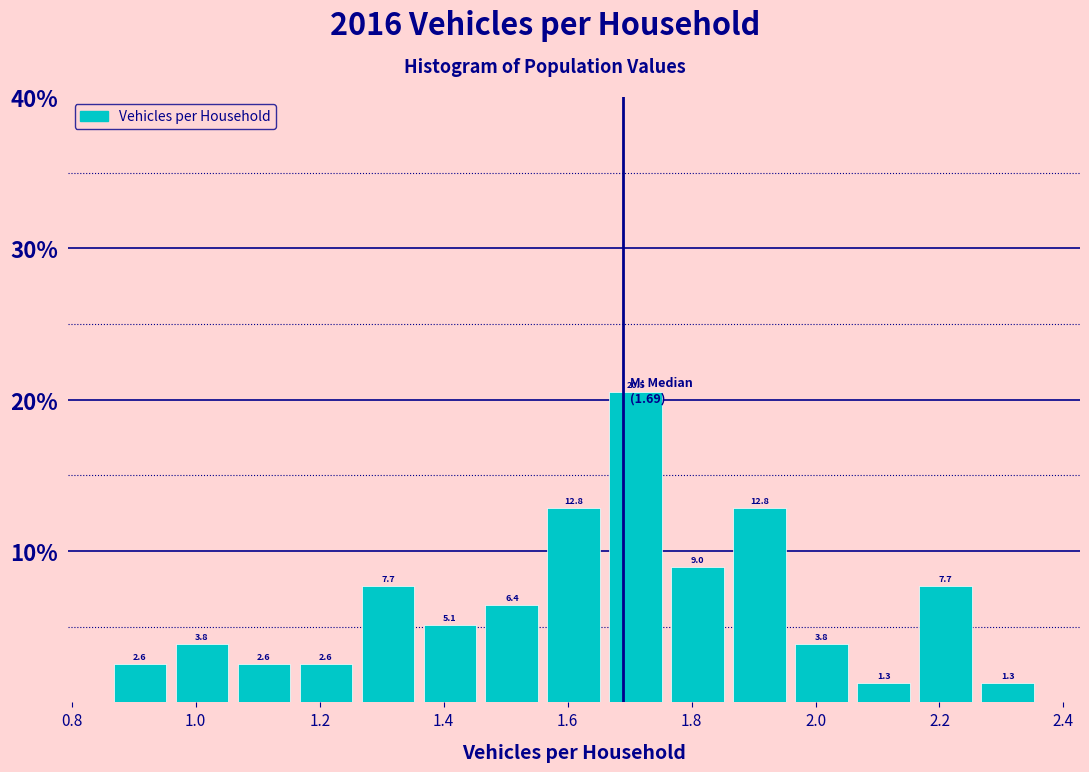

Which range on the x-axis has the tallest bar?

1.66 to 1.76